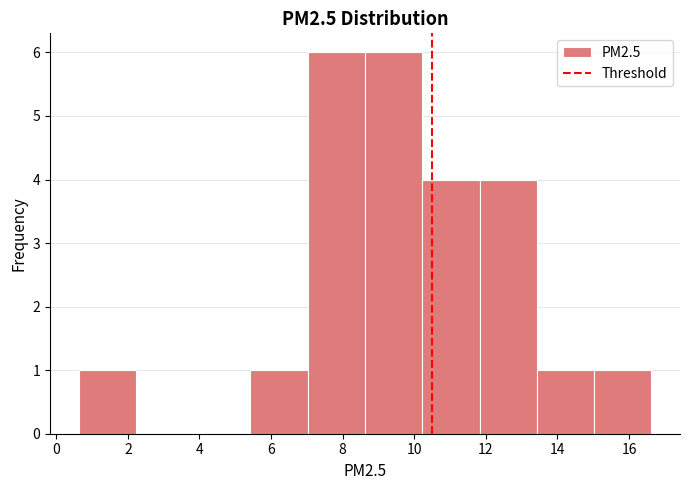

How tall is the bar that spans 7.0 to 8.6 on the x-axis? Neither the bar edges nor the heights are printed on the chart, so give them approximately, as read against the axes.

6